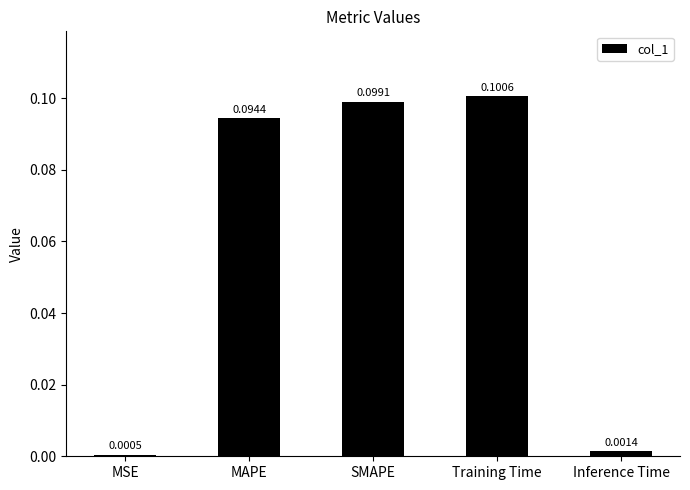

What is the change in value from Training Time to Inference Time?

-0.1